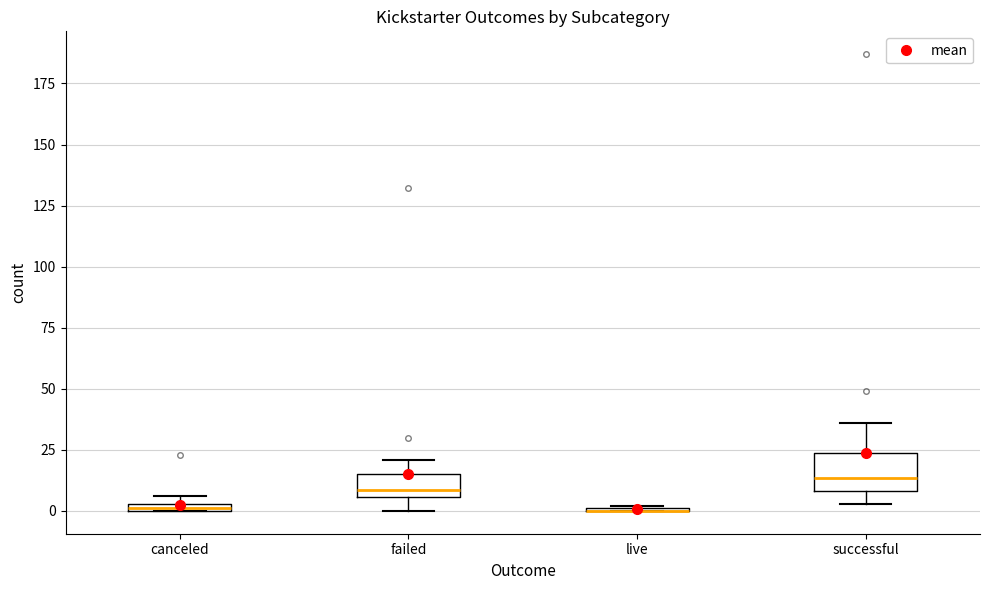

Where is the lower edge of the box for canceled on the y-axis? The values are not printed on the chart, so give them approximately, as read against the axis.

0